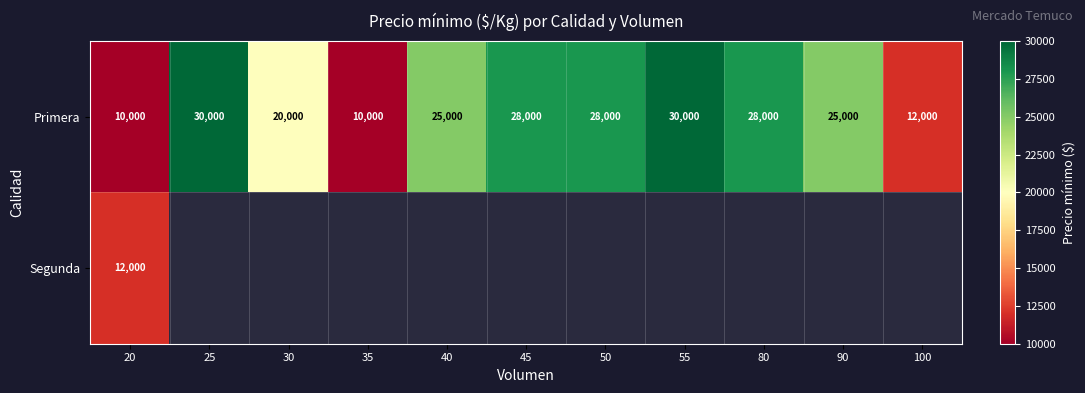

Between 25 and 80, which is larger?

25